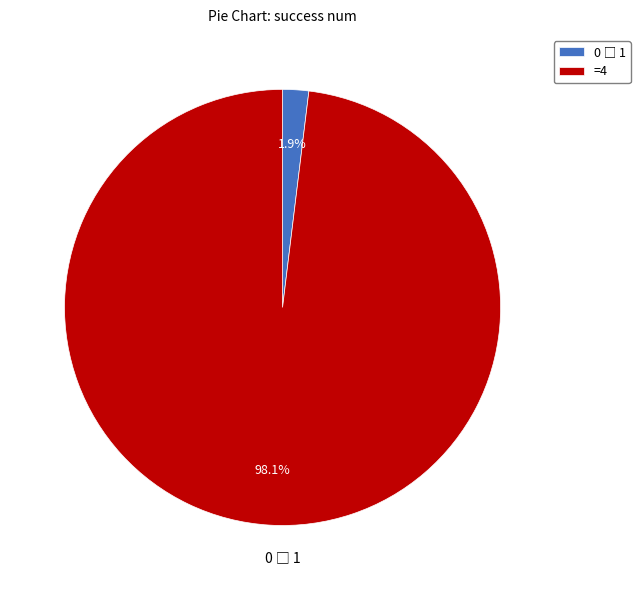

How many segments does this pie chart have?

2